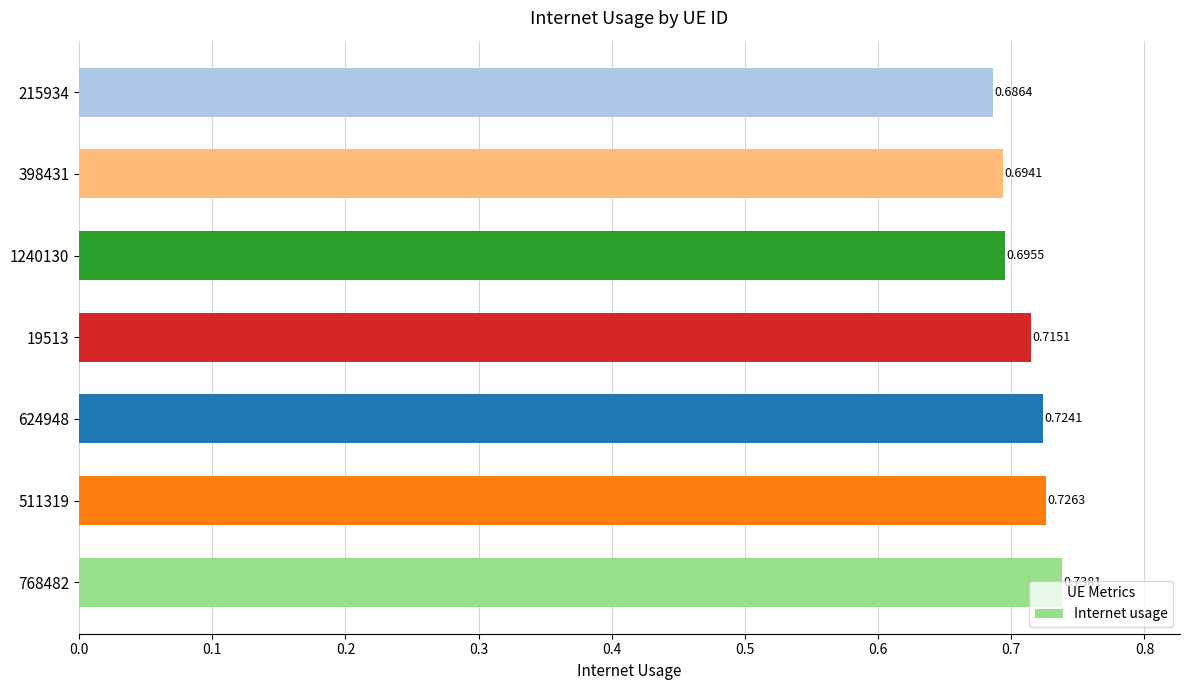

What is the sum of the values at 1240130 and 624948?

1.4